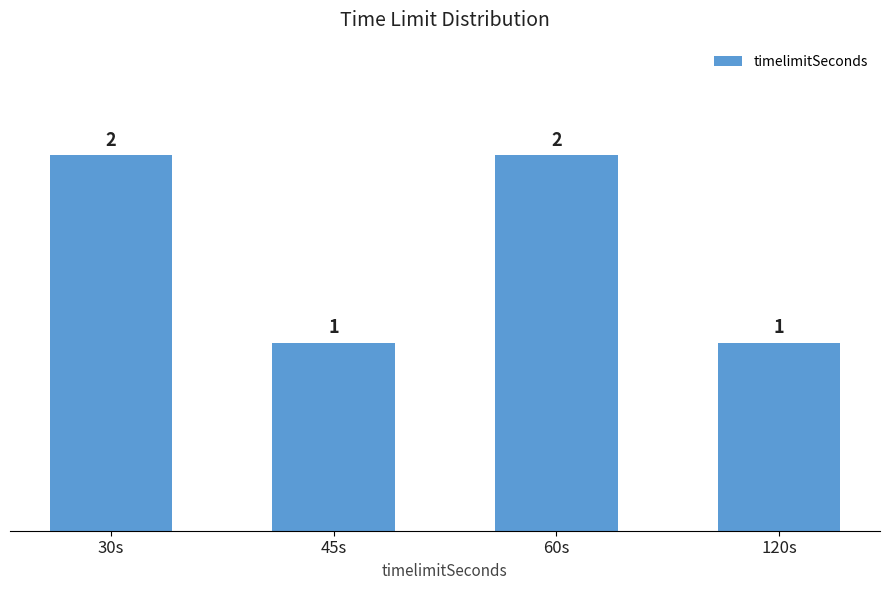

What is the ratio of the value at 30s to the value at 120s?

2.0